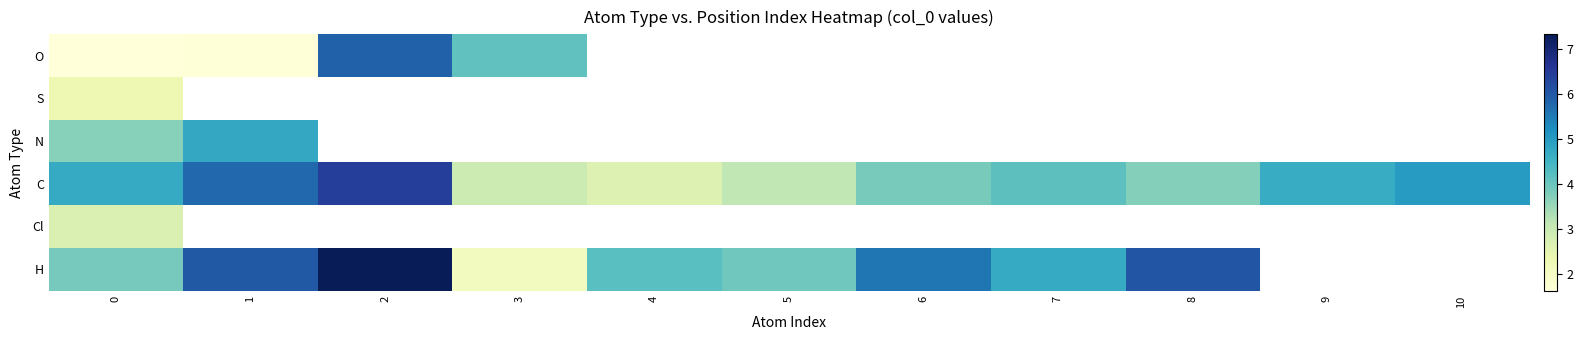

Read the C value at 2.

6.4